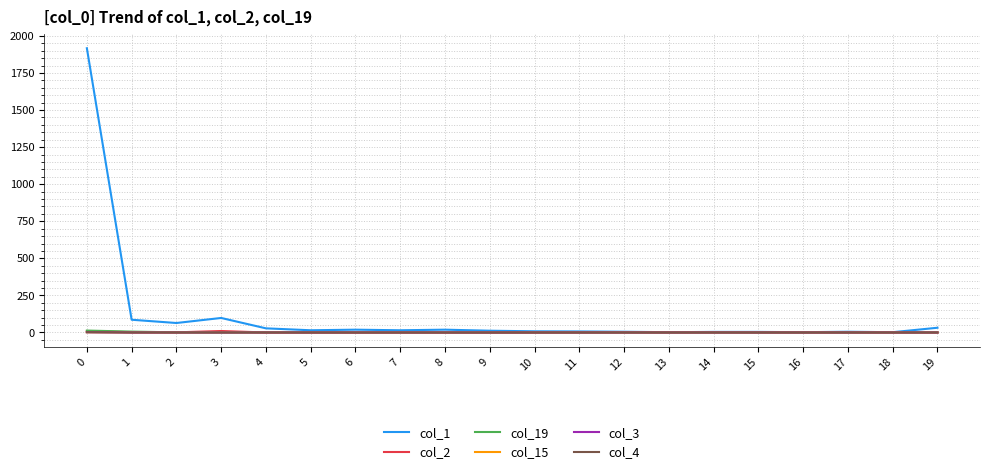

Is this an area chart (filled region under the line)?

No